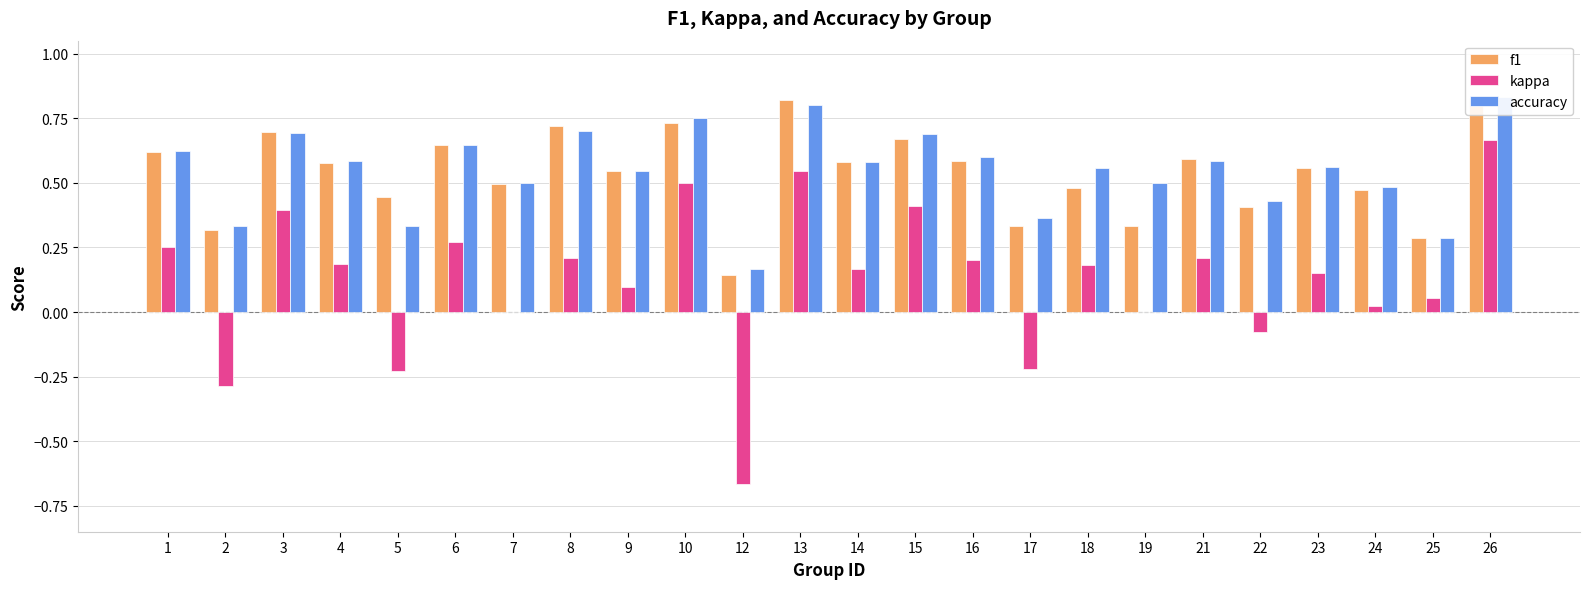

What is the smallest value displayed?

-0.7